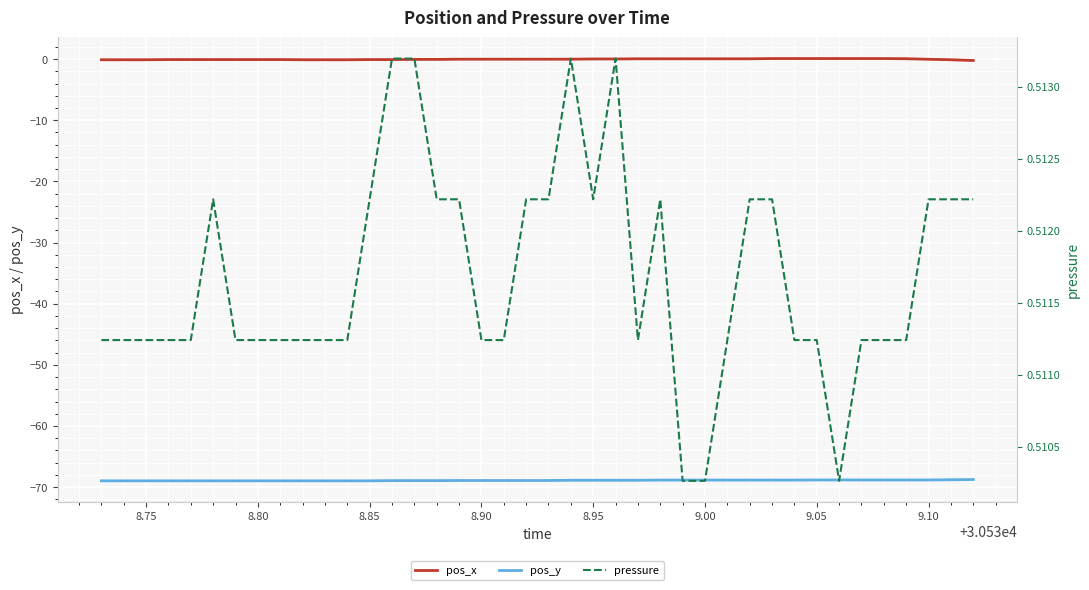

What is the value of the pressure point at the 21st from the left?

0.5